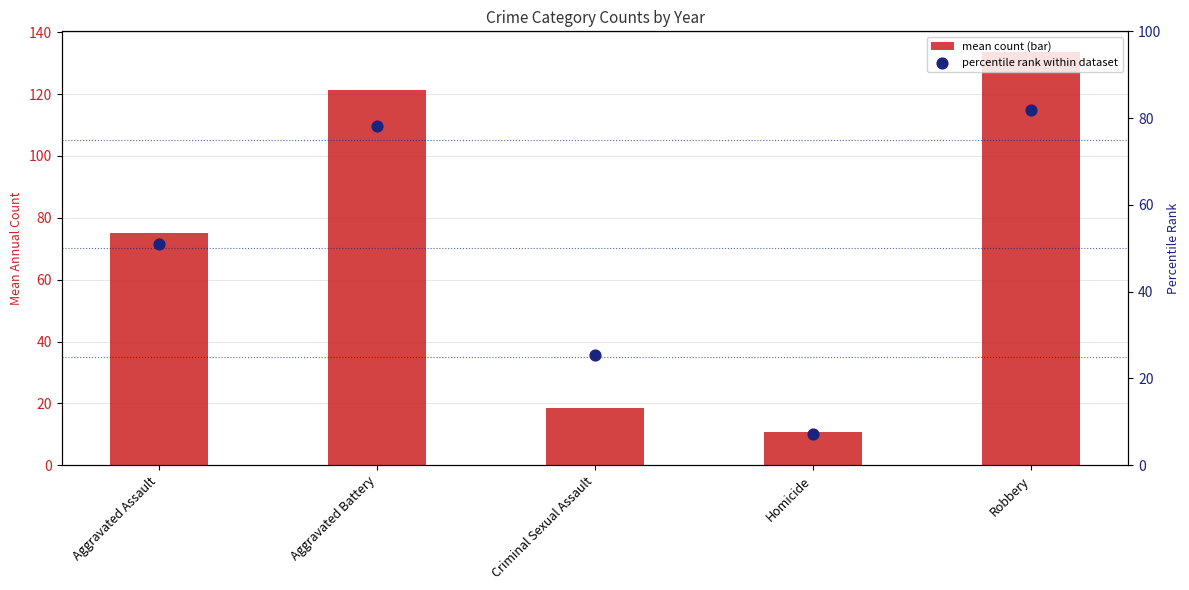

At how many categories does at least one series exceed 75?

3